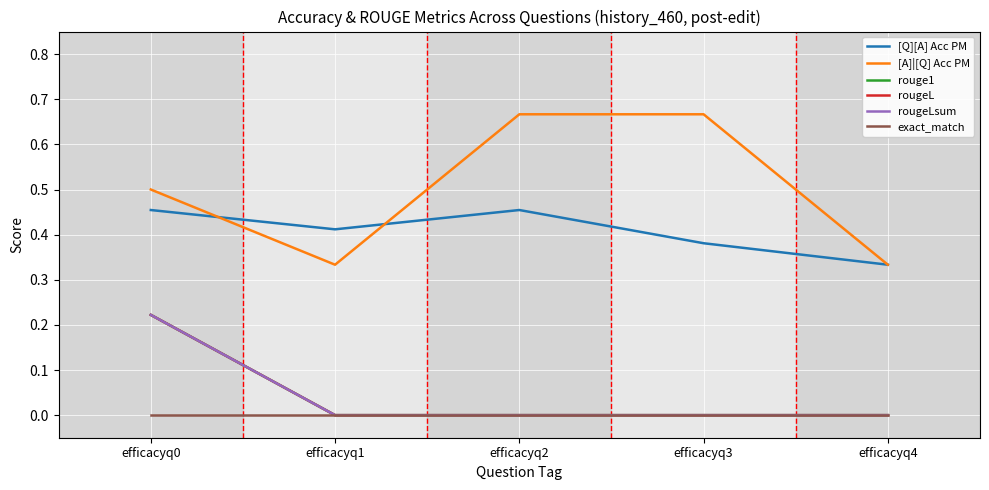

Reading left to right, what are all the values shown in this chart?

[Q][A] Acc PM: efficacyq0=0.5	efficacyq1=0.4	efficacyq2=0.5	efficacyq3=0.4	efficacyq4=0.3
[A]|[Q] Acc PM: efficacyq0=0.5	efficacyq1=0.3	efficacyq2=0.7	efficacyq3=0.7	efficacyq4=0.3
rouge1: efficacyq0=0.2	efficacyq1=0.0	efficacyq2=0.0	efficacyq3=0.0	efficacyq4=0.0
rougeL: efficacyq0=0.2	efficacyq1=0.0	efficacyq2=0.0	efficacyq3=0.0	efficacyq4=0.0
rougeLsum: efficacyq0=0.2	efficacyq1=0.0	efficacyq2=0.0	efficacyq3=0.0	efficacyq4=0.0
exact_match: efficacyq0=0.0	efficacyq1=0.0	efficacyq2=0.0	efficacyq3=0.0	efficacyq4=0.0